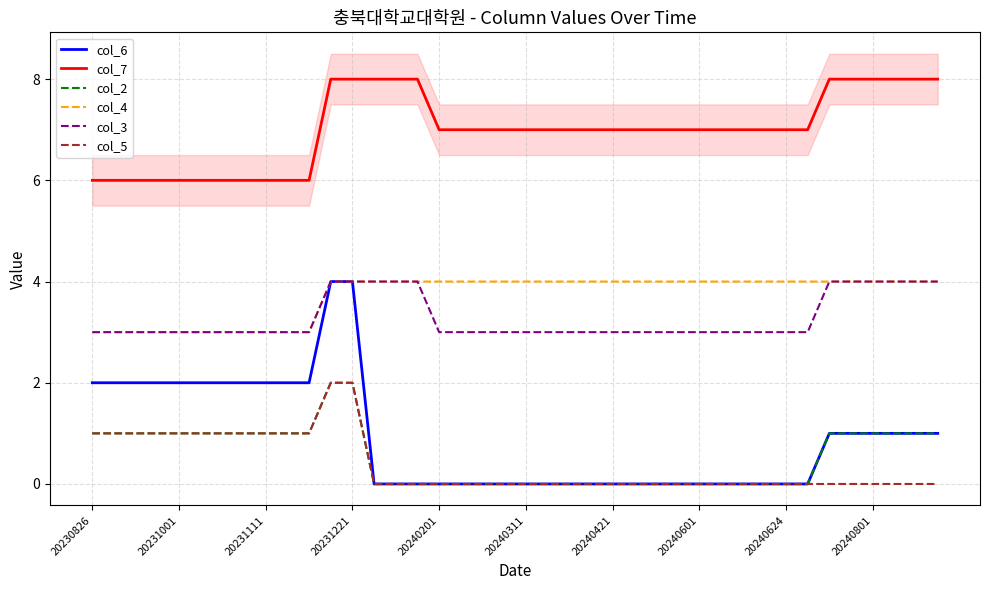

How many lines are shown in the chart?

6